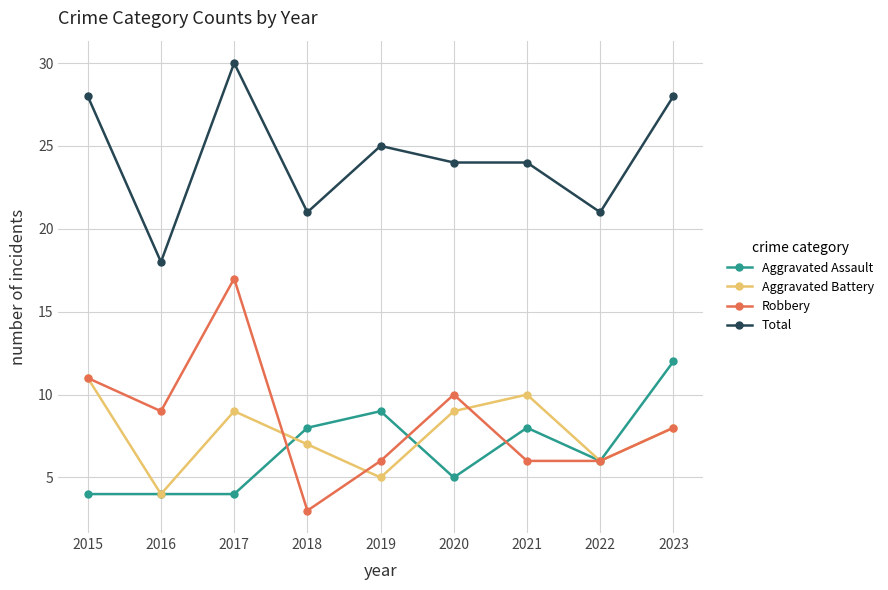

Is this an area chart (filled region under the line)?

No